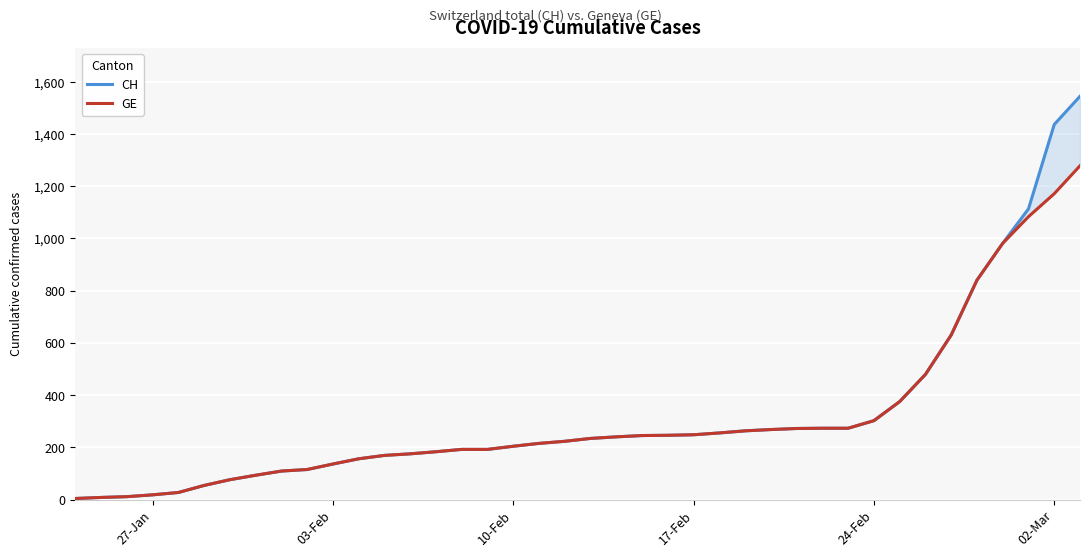

How many lines are shown in the chart?

2